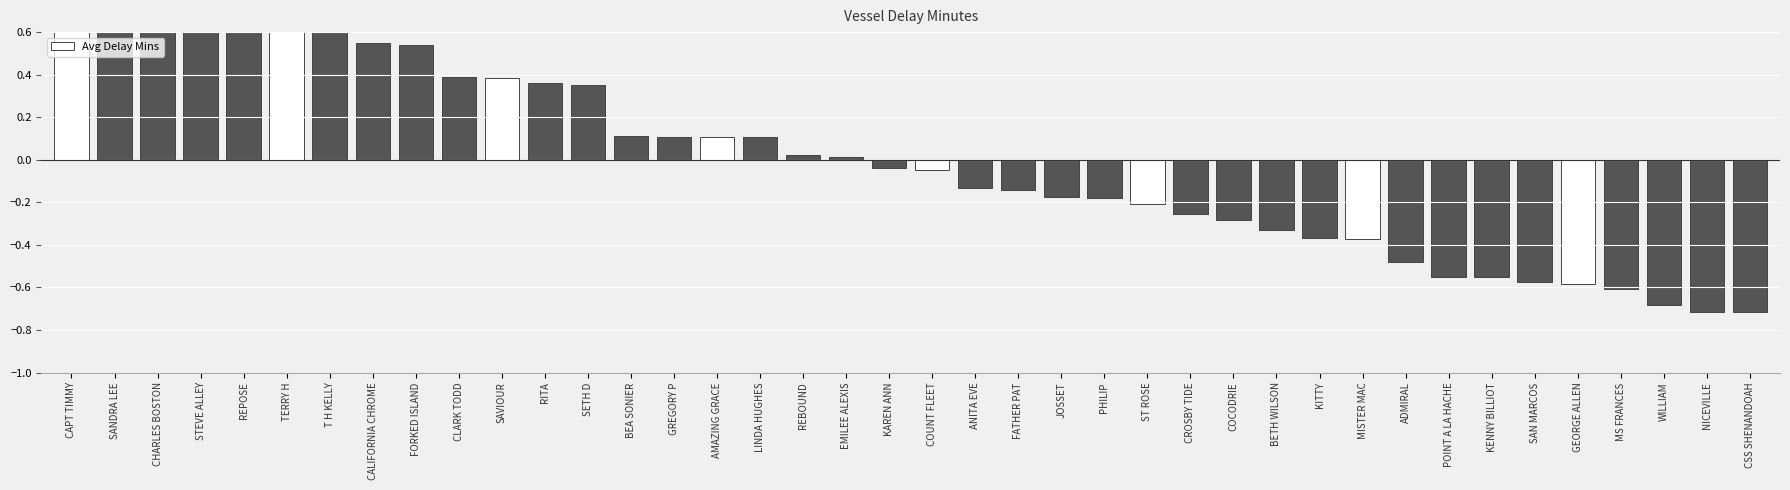

At which label is the value closest to 0?

EMILEE ALEXIS